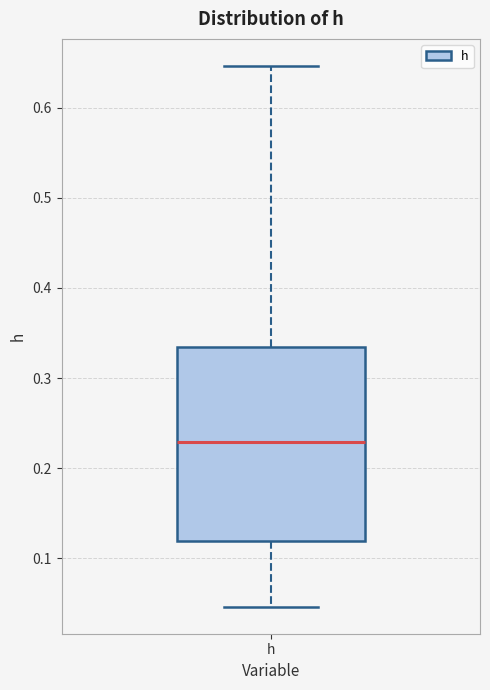

Where does the lower whisker of the box for h end on the y-axis? The values are not printed on the chart, so give them approximately, as read against the axis.

0.05